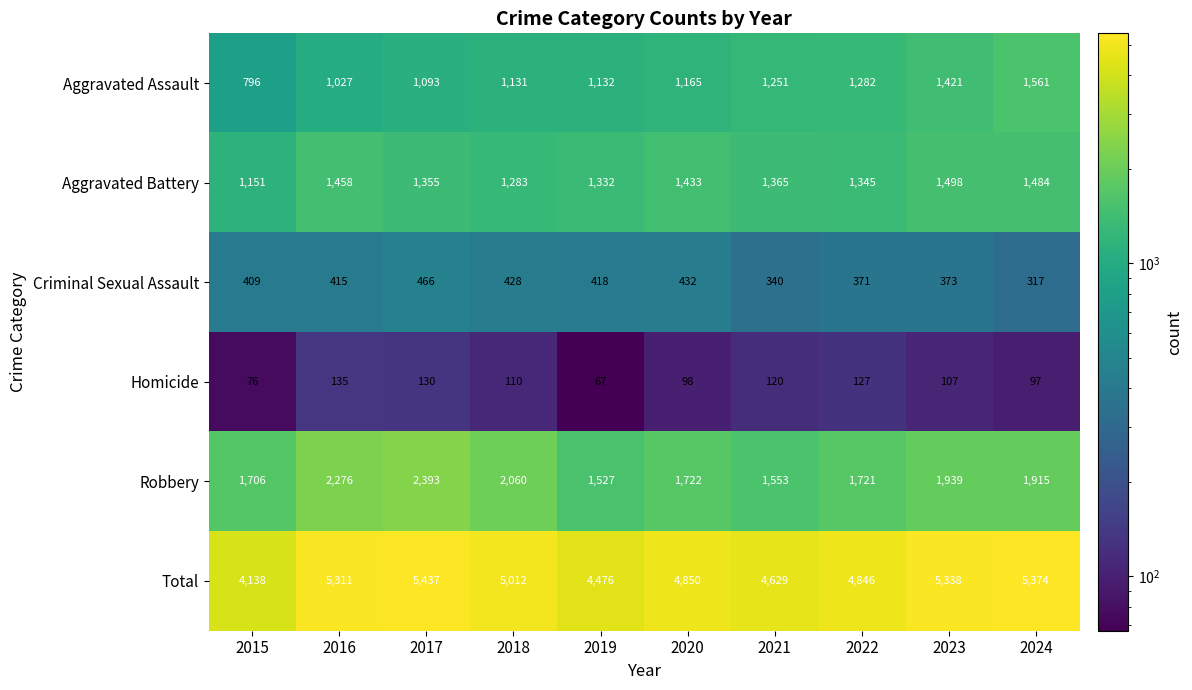

What is the approximate value of Homicide at 2018, to the nearest 5?

110